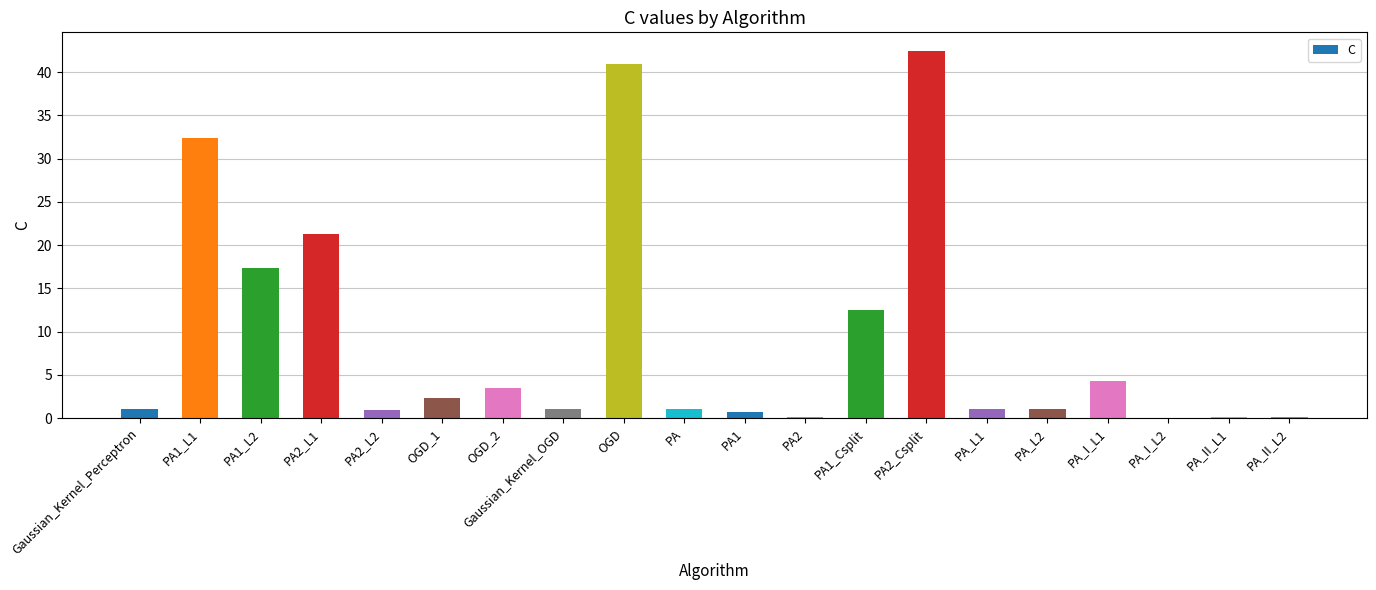

True or false: the data shows 4.1 at PA1_Csplit.

False